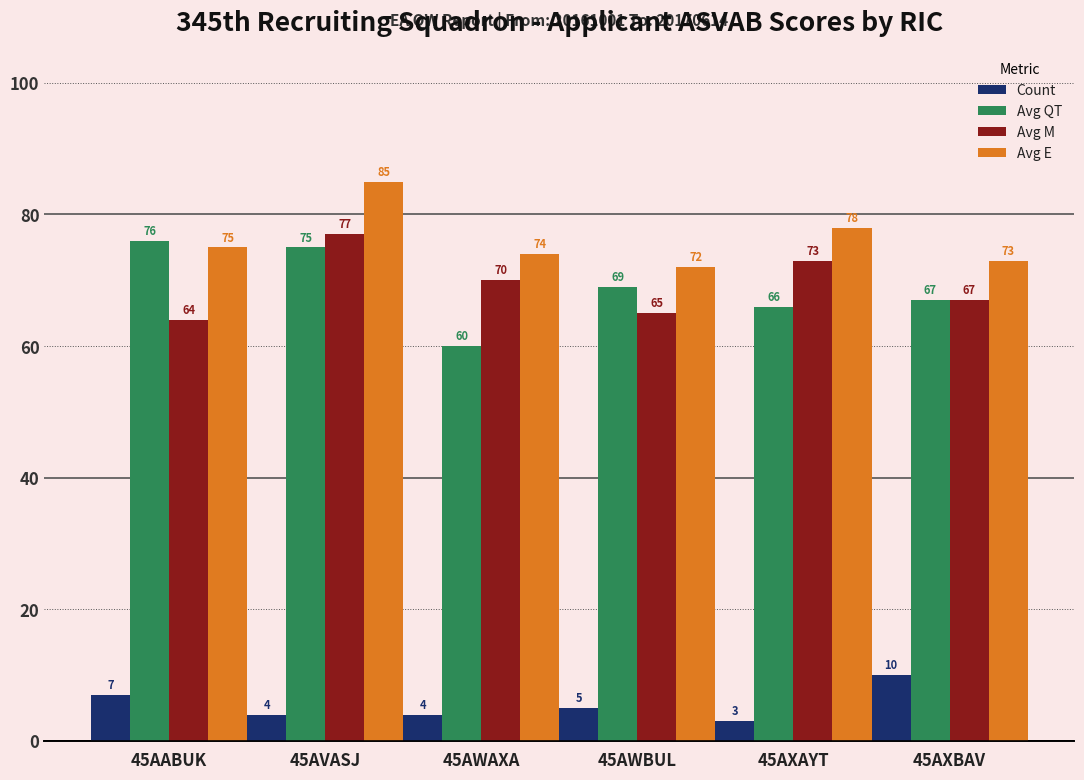

What is the difference between the highest and lowest values at 45AVASJ?

81